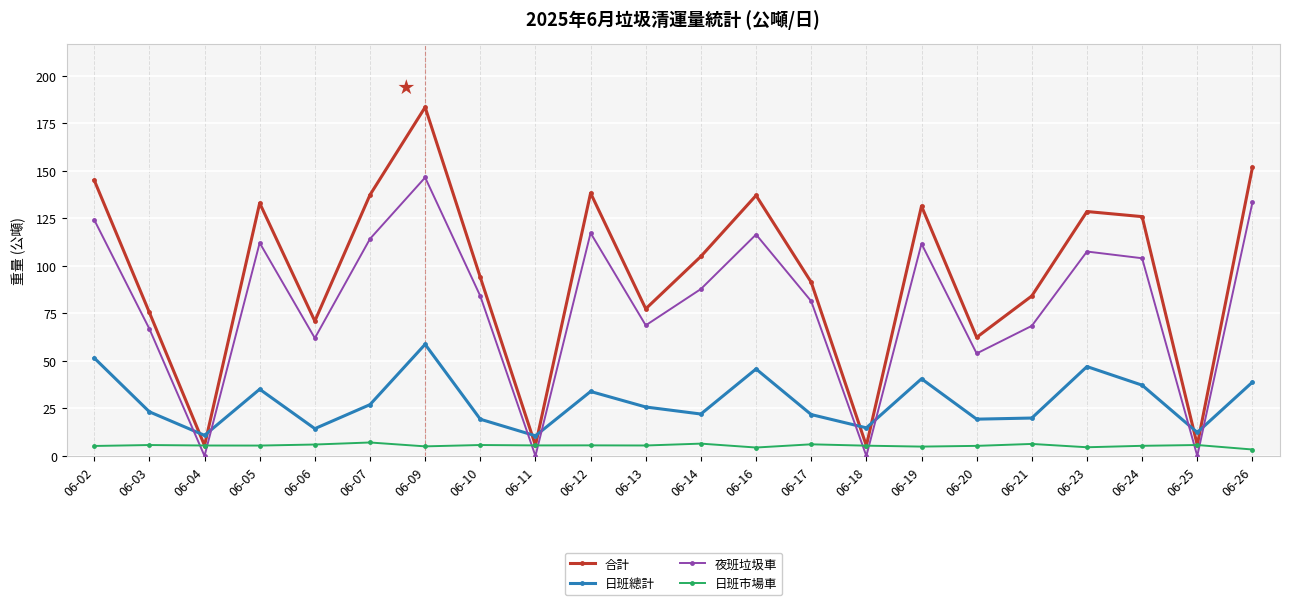

True or false: 夜班垃圾車 and 合計 intersect in this chart.

False